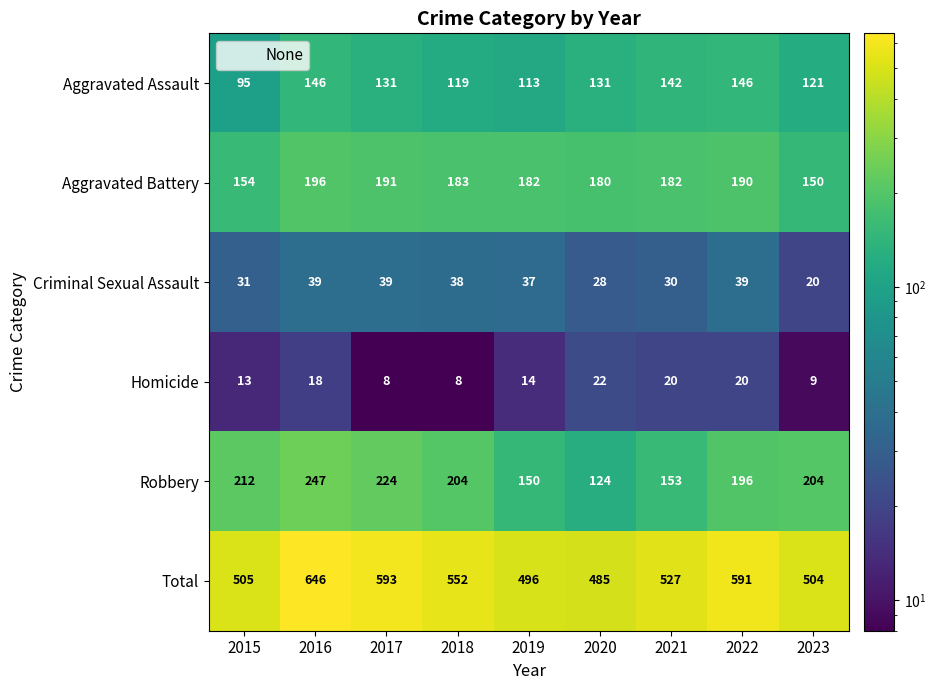

Rank the series at 2023 from highest to lowest value.

Total, Robbery, Aggravated Battery, Aggravated Assault, Criminal Sexual Assault, Homicide